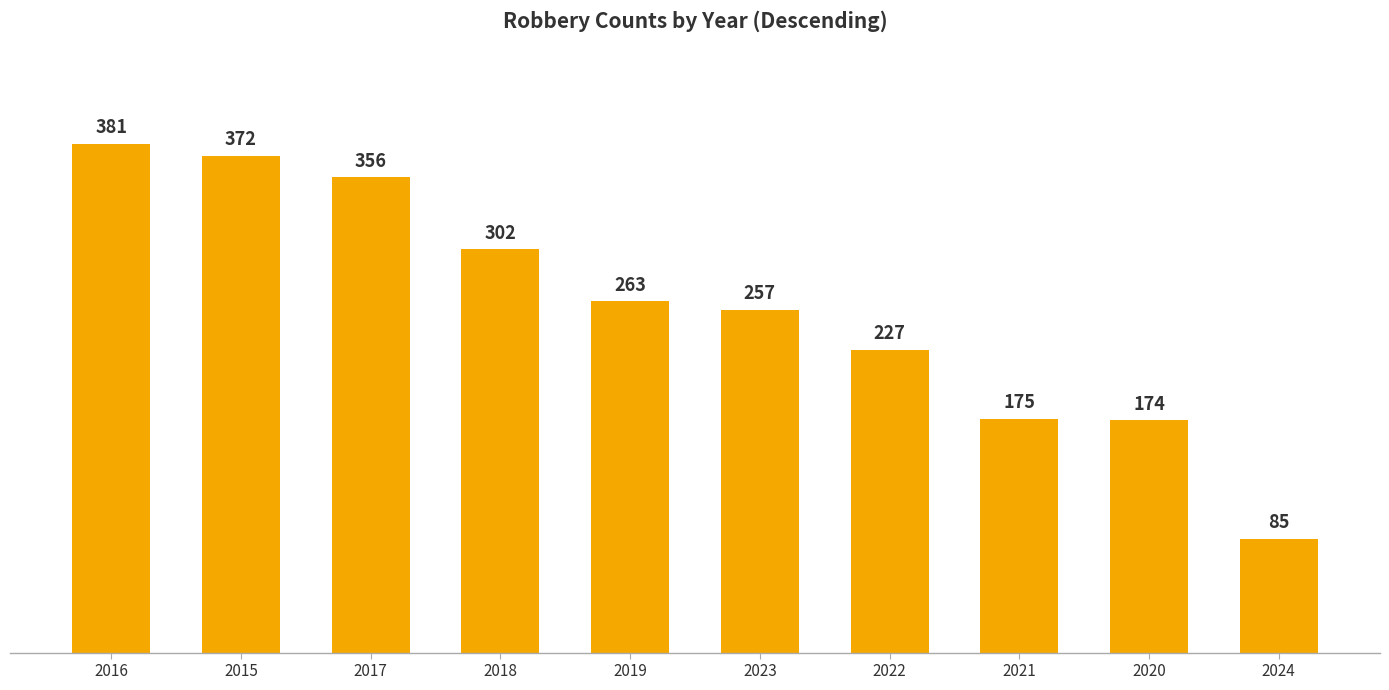

The chart shows a value of 227 at 2022. True or false?

True